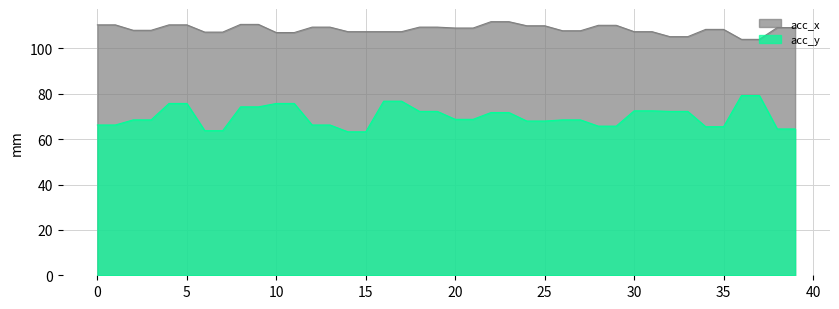

What is the average value of the acc_y series?

70.0